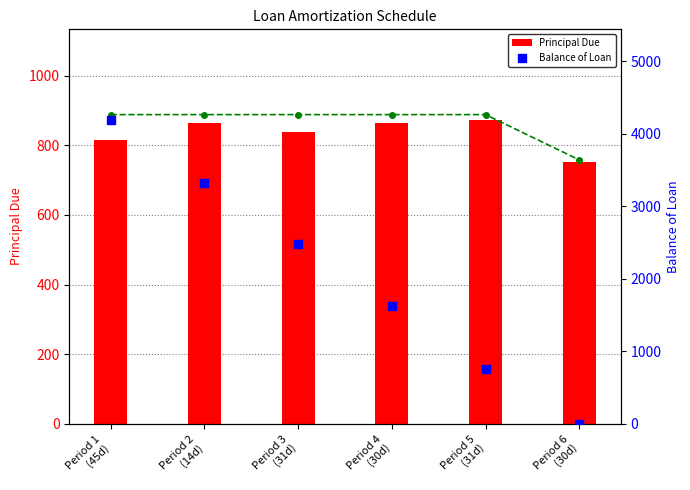

At which category is the sum across all series the highest?

Period 1
(45d)